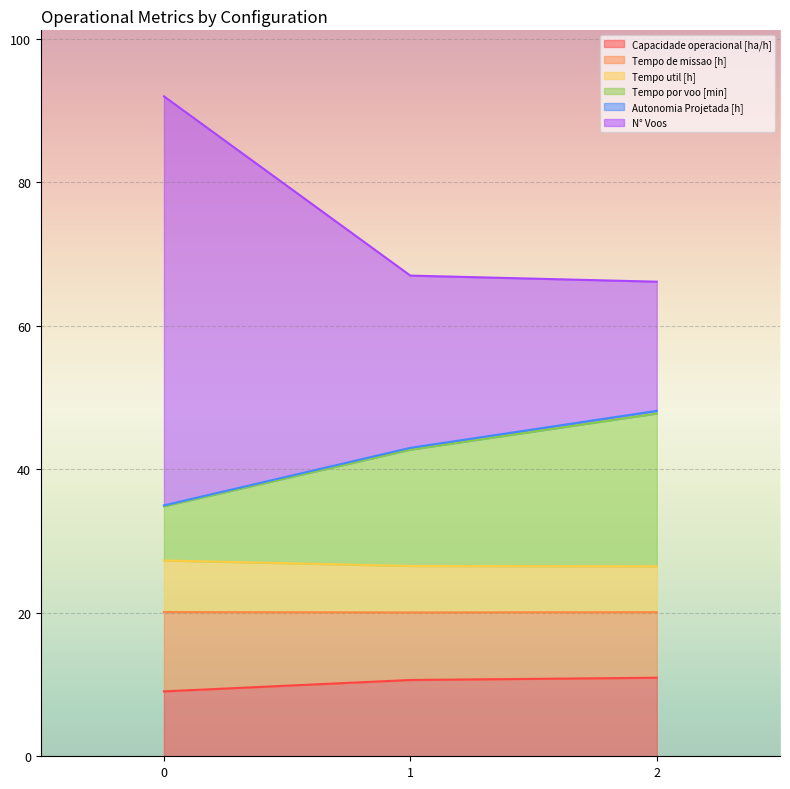

What is the greatest value displayed?

92.0